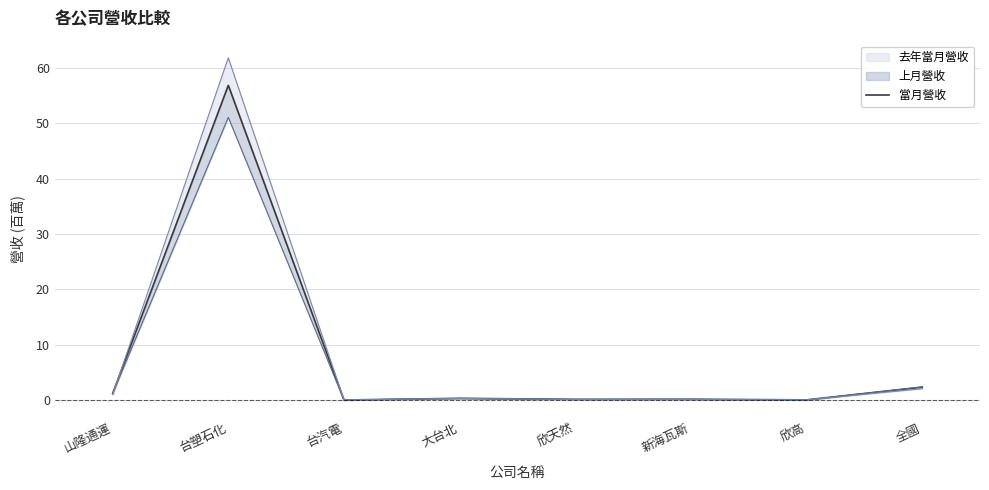

Which has a higher value, 台塑石化 or 台汽電?

台塑石化